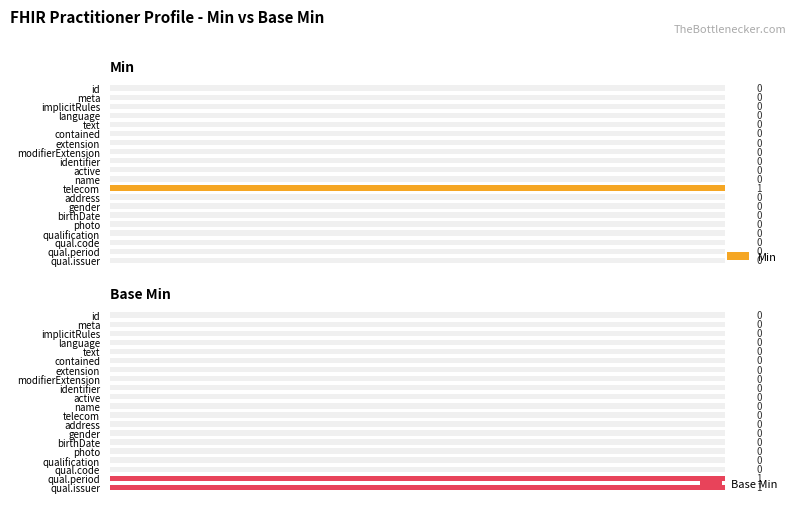

Reading left to right, list all the values displayed in this chart.

Min: 0=0	1=0	2=0	3=0	4=0	5=0	6=0	7=0	8=0	9=0	10=0	11=1	12=0	13=0	14=0	15=0	16=0	17=0	18=0	19=0
Base Min: 0=0	1=0	2=0	3=0	4=0	5=0	6=0	7=0	8=0	9=0	10=0	11=0	12=0	13=0	14=0	15=0	16=0	17=0	18=1	19=1